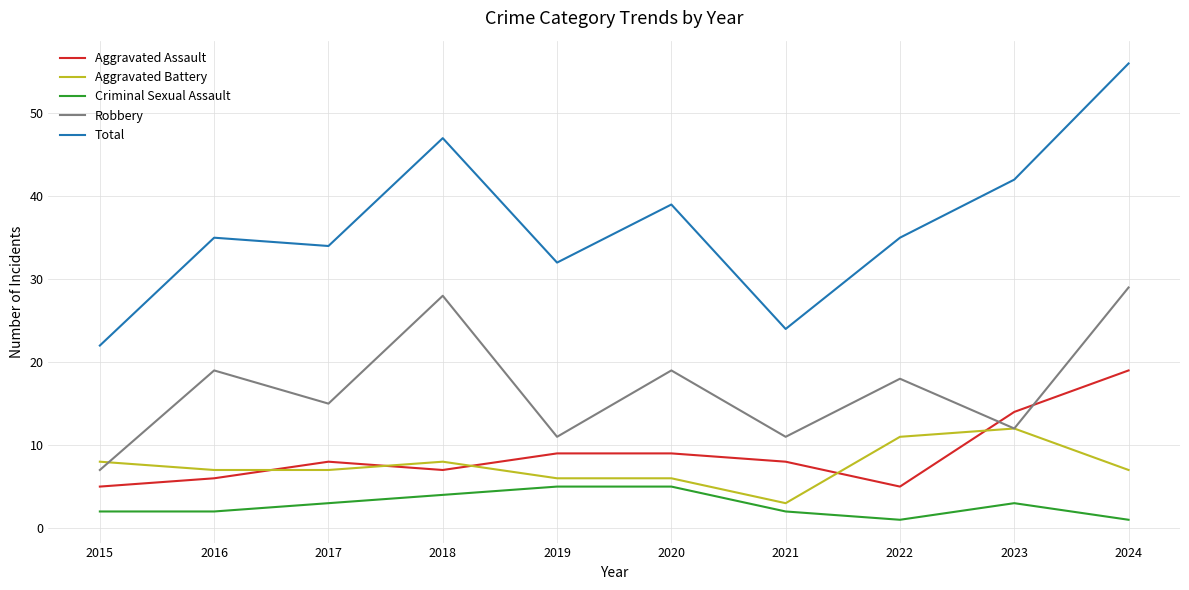

At which category does Total reach its first local valley?

2017